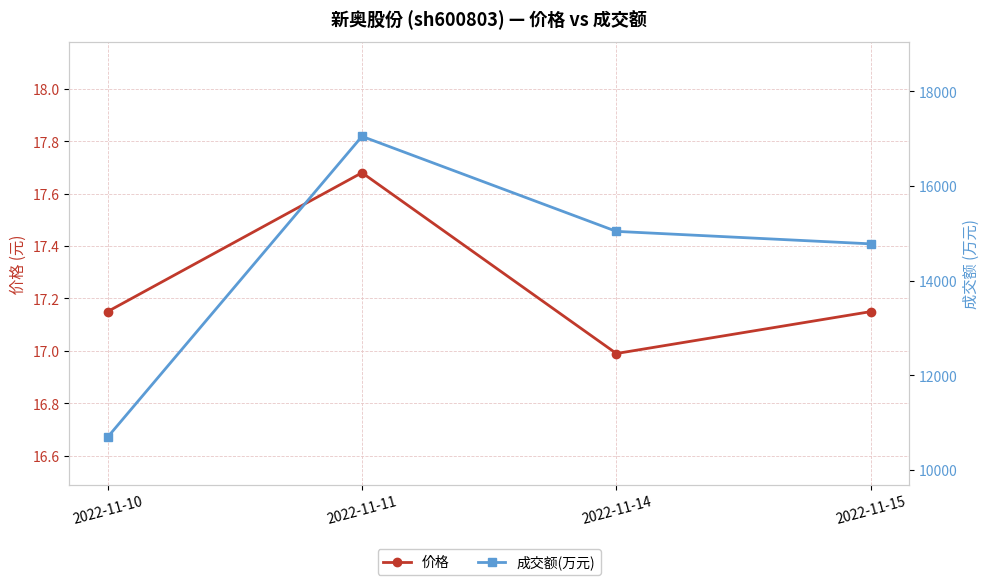

How many interior local peaks does the 价格 series have?

1